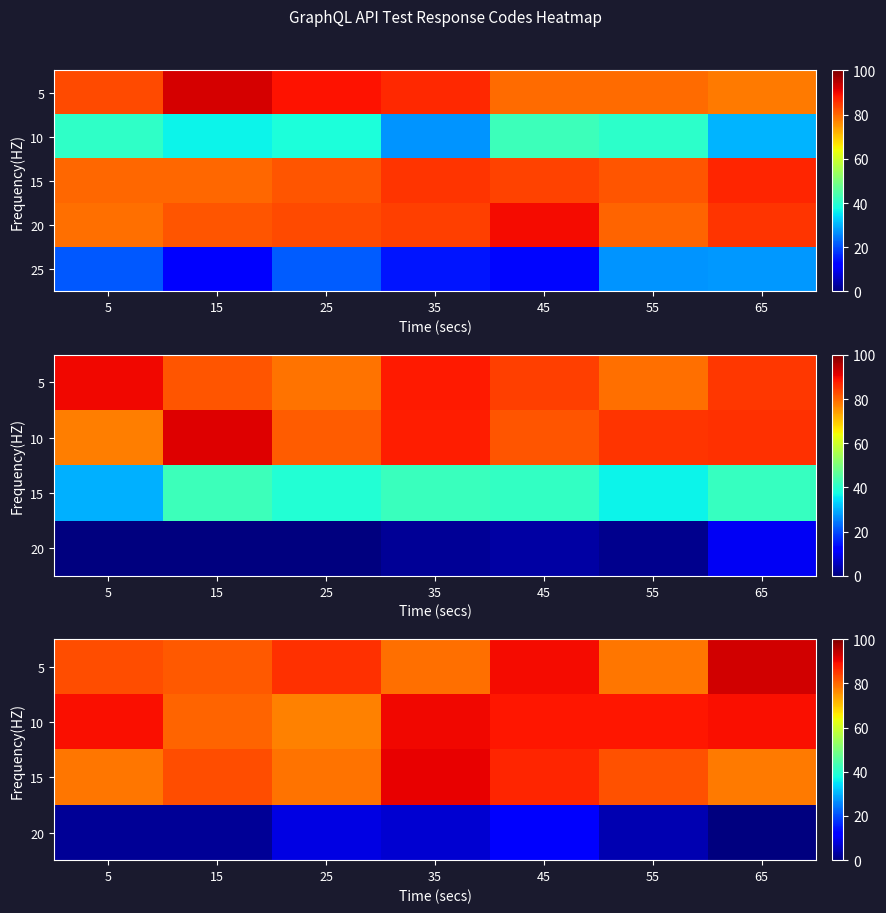

The value of 5 at 45 is 26.3. True or false?

False